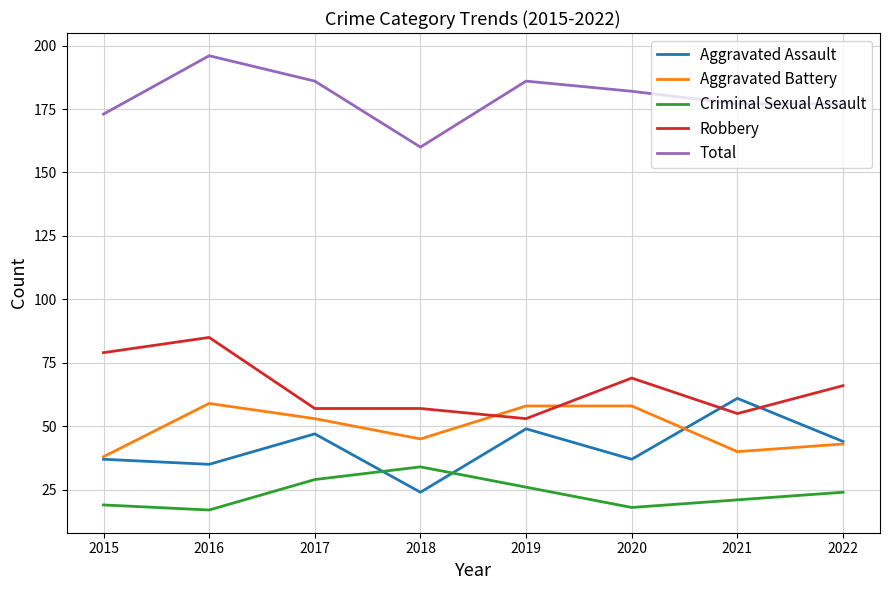

Rank the series by their maximum value, from highest to lowest.

Total, Robbery, Aggravated Assault, Aggravated Battery, Criminal Sexual Assault